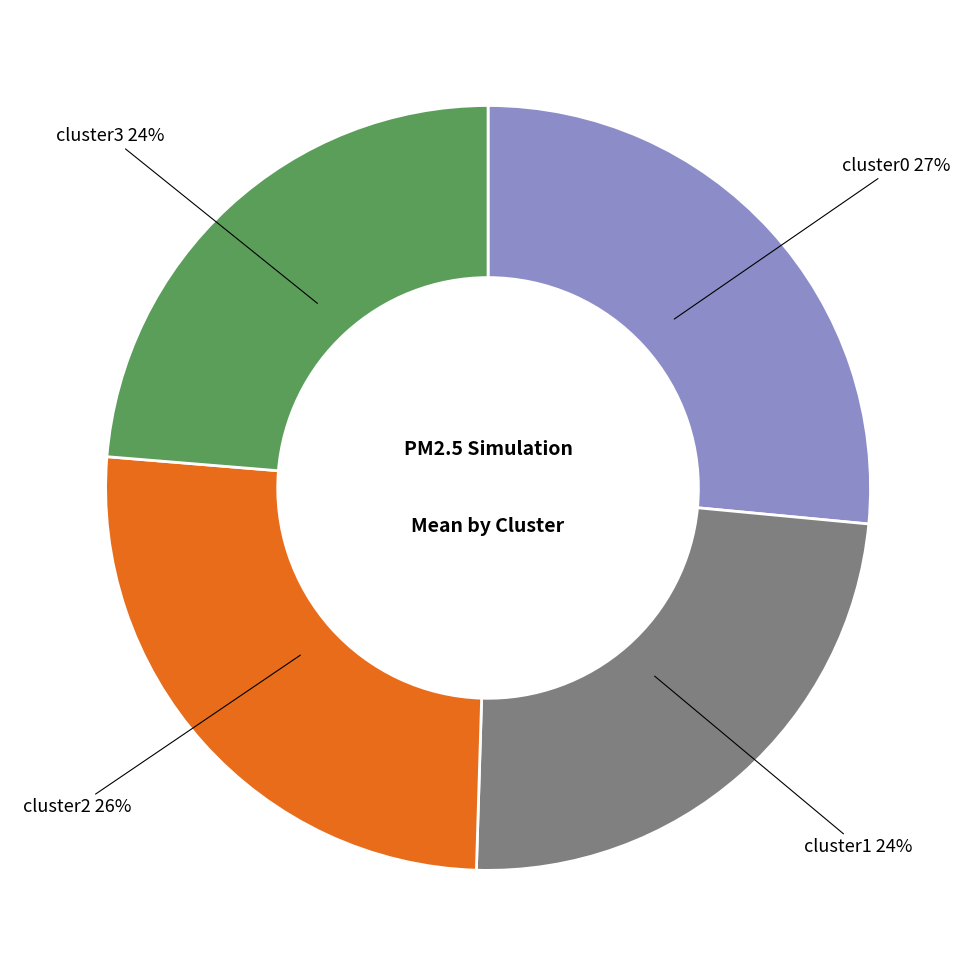

To the nearest percent, what is the average slice percentage?

25%